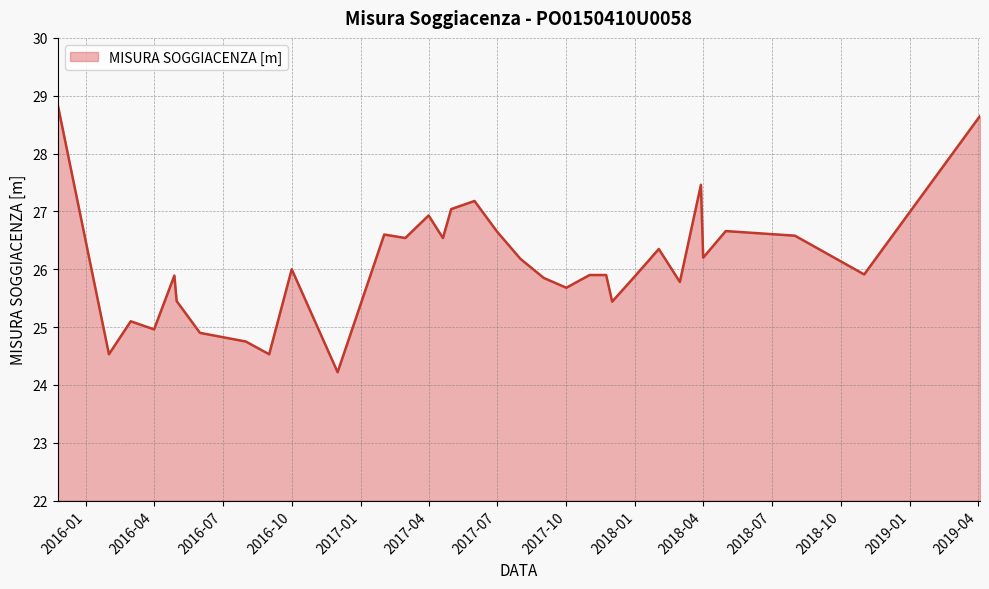

What is the average value?

26.1